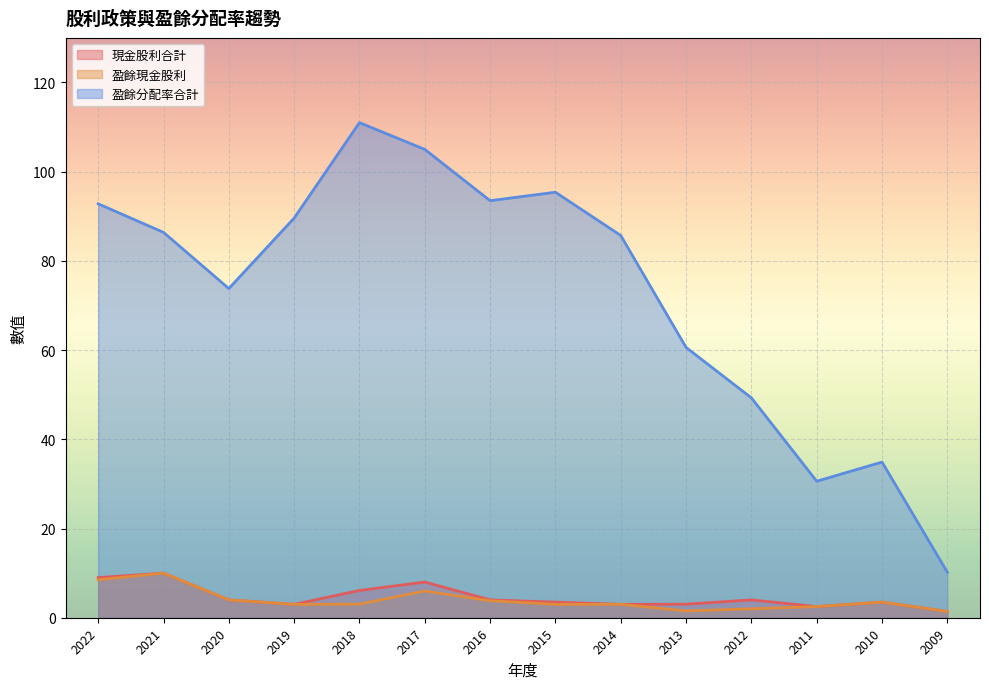

True or false: 現金股利合計 has a value of 3.9 at 2014.

False